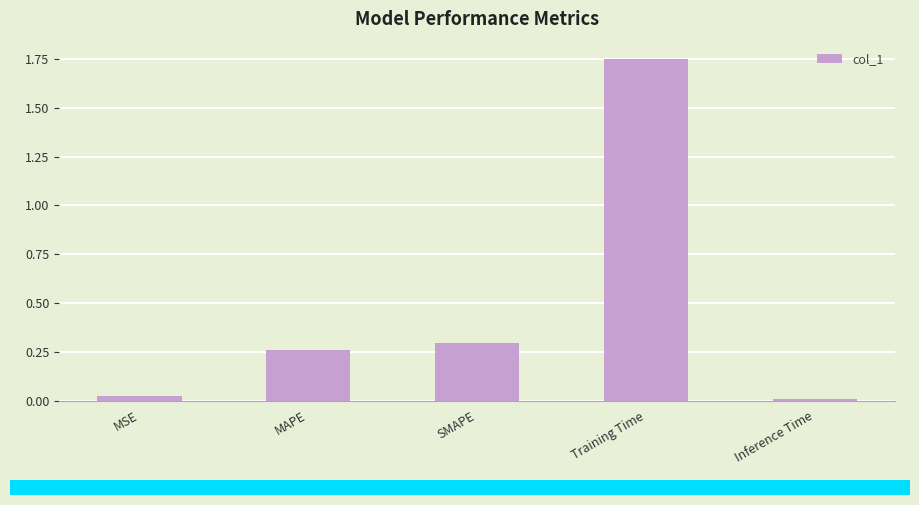

What is the label of the 5th bar from the right?

MSE